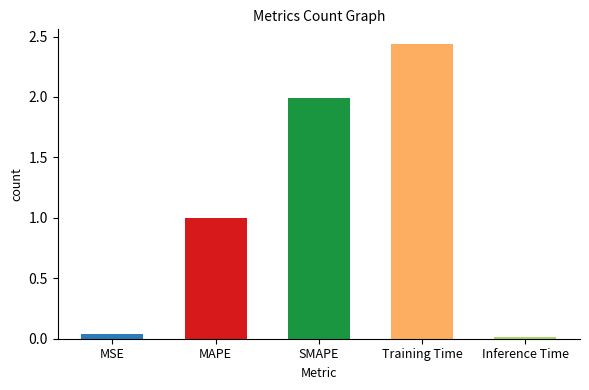

What position from the right is SMAPE?

3